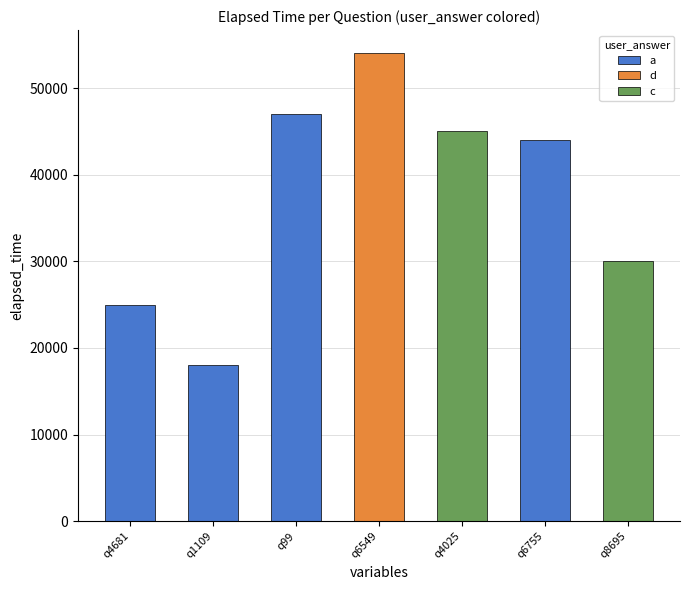

The value at q4025 is 45000. True or false?

True